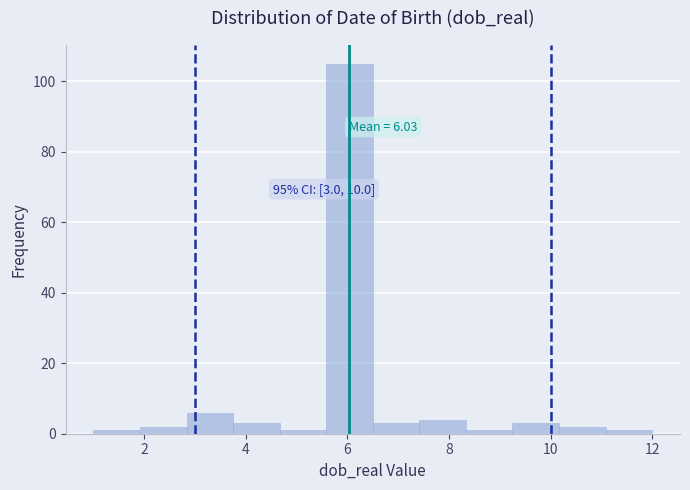

Over which range of the x-axis is the bar tallest?

5.6 to 6.6